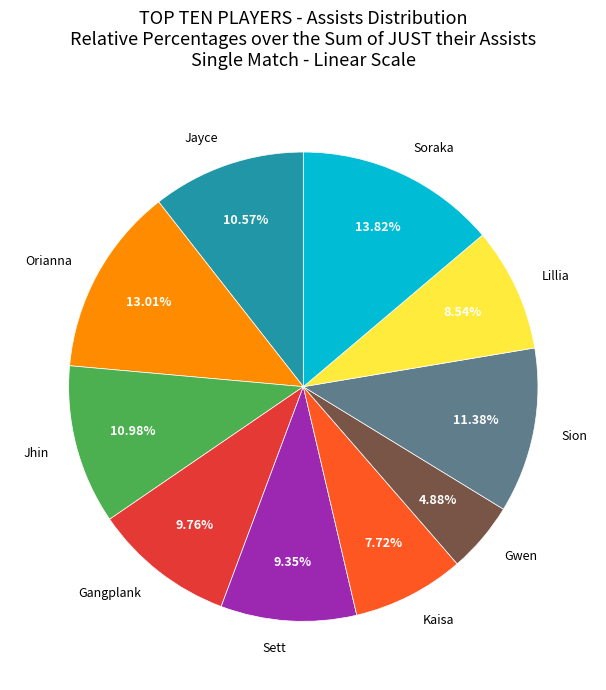

Is there any slice that represents more than half of the pie?

No